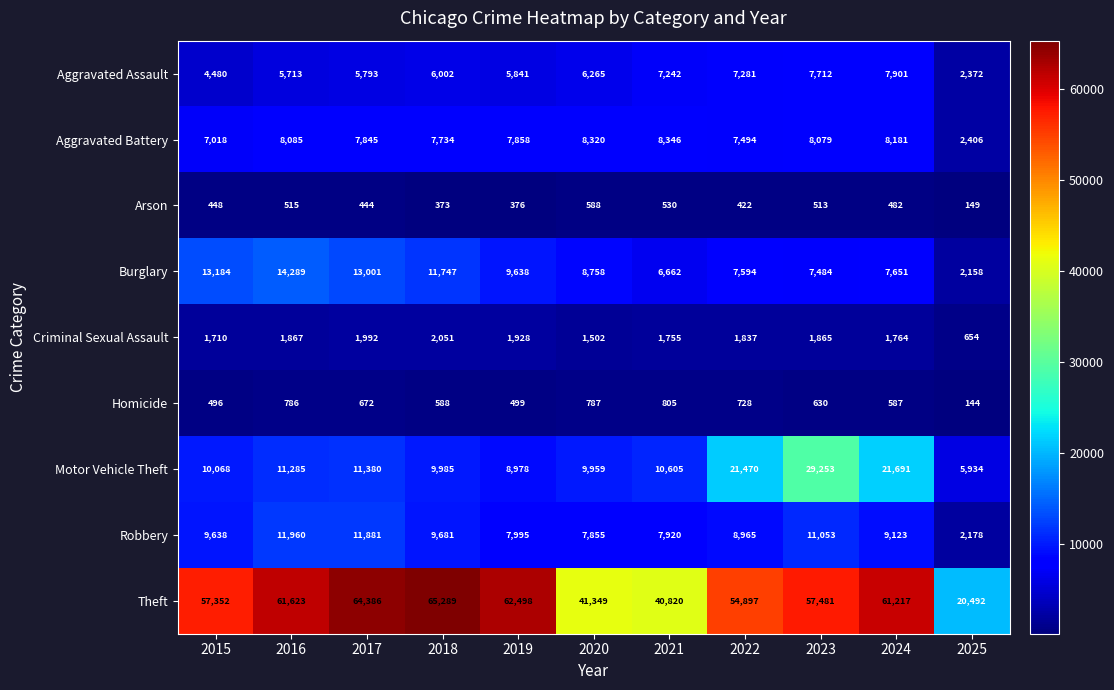

Where is Burglary nearest to the value 8223?

2020